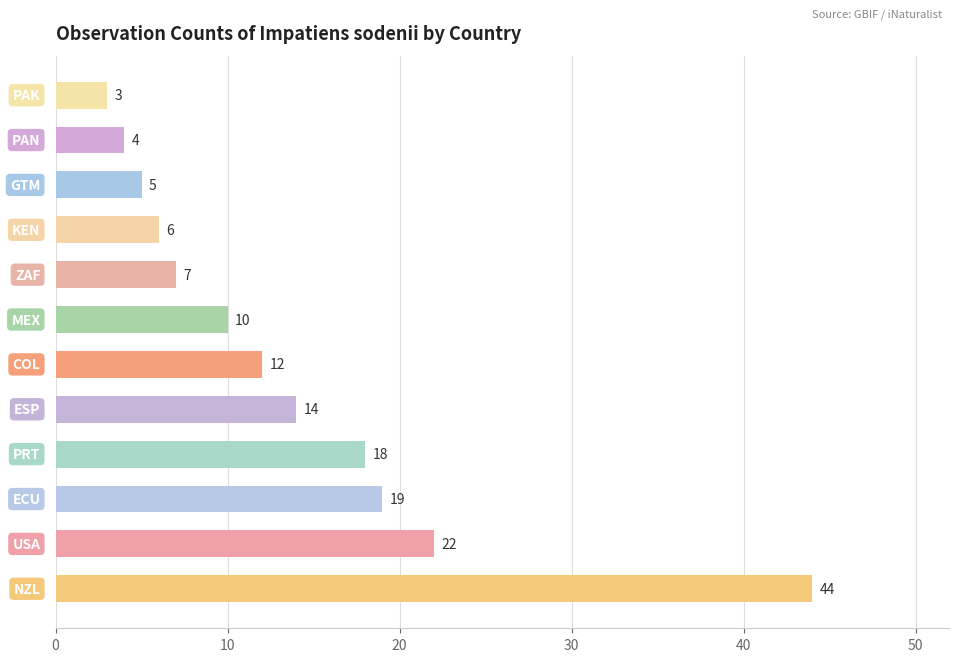

What is the greatest value displayed?

44